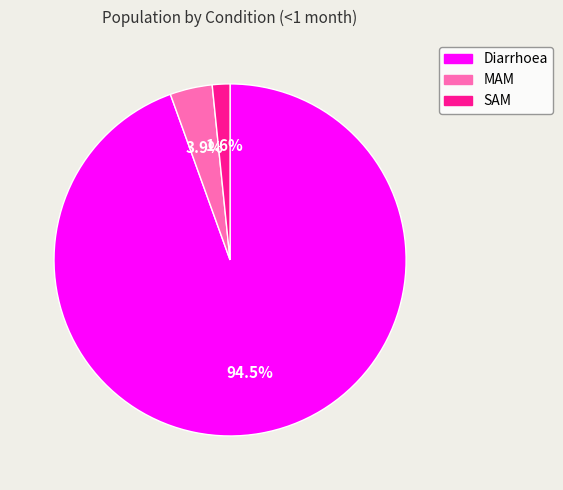

What is the total percentage of MAM and SAM?

5.5%